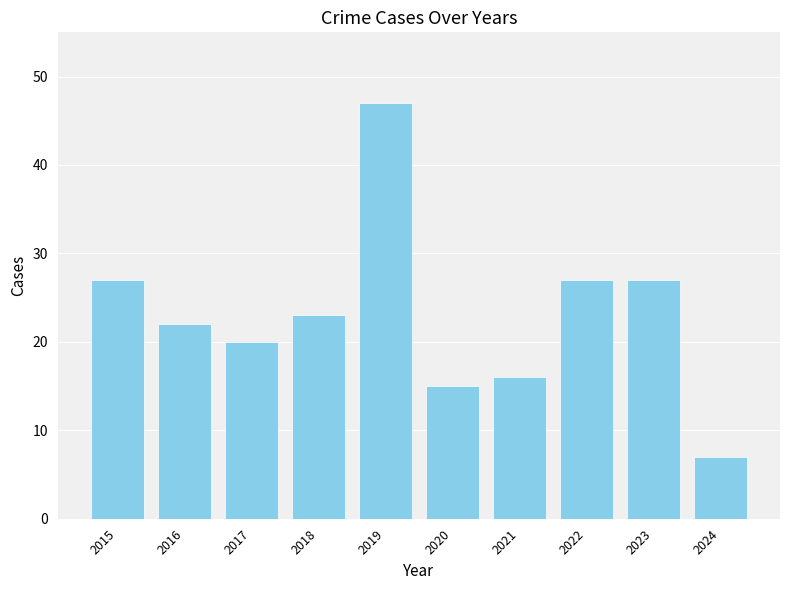

What is the greatest value displayed?

47